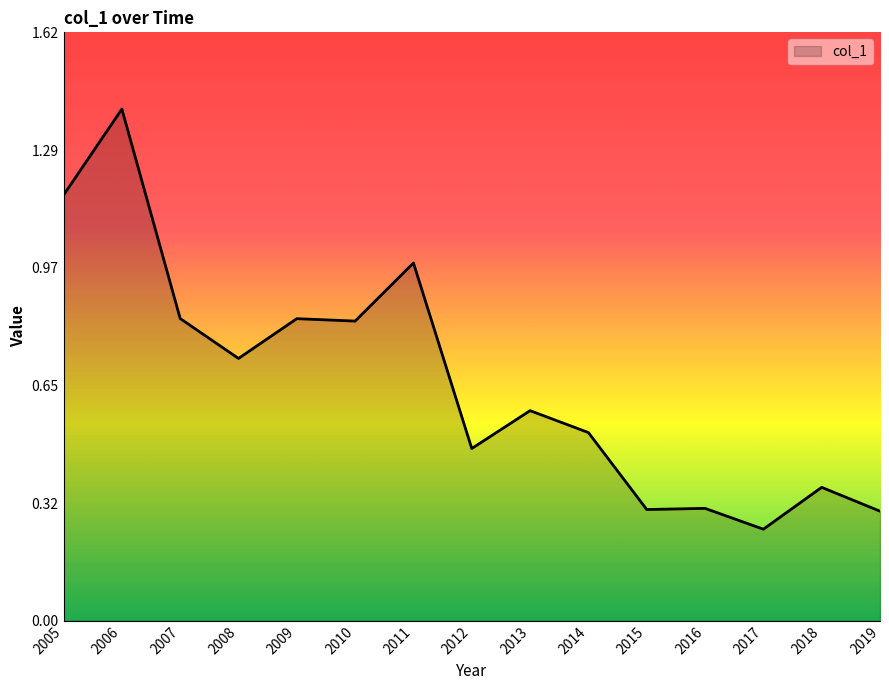

The chart shows a value of 0.8 at 2014. True or false?

False